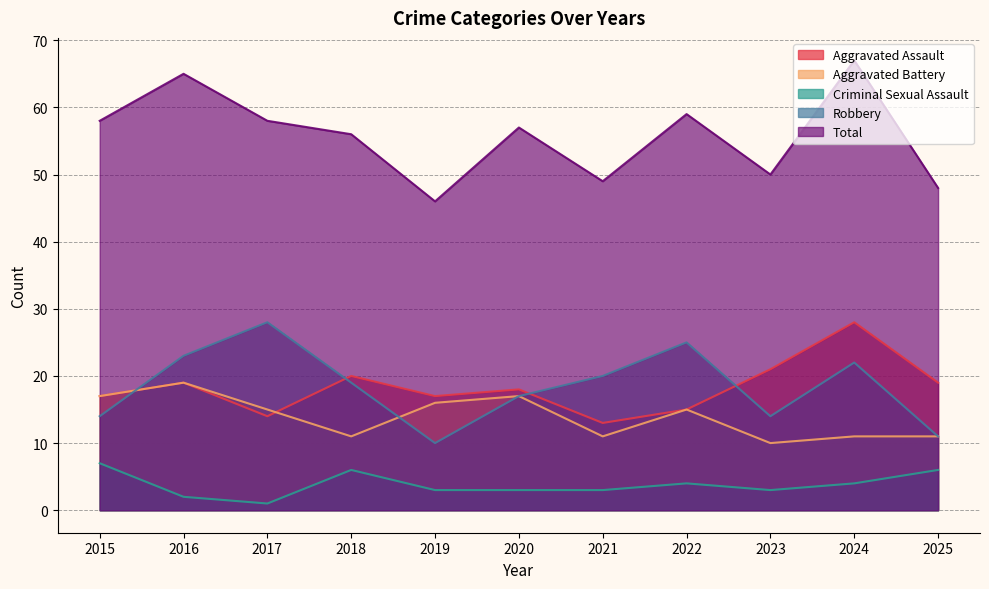

What is the difference between the maximum and minimum values in the Robbery series?

18